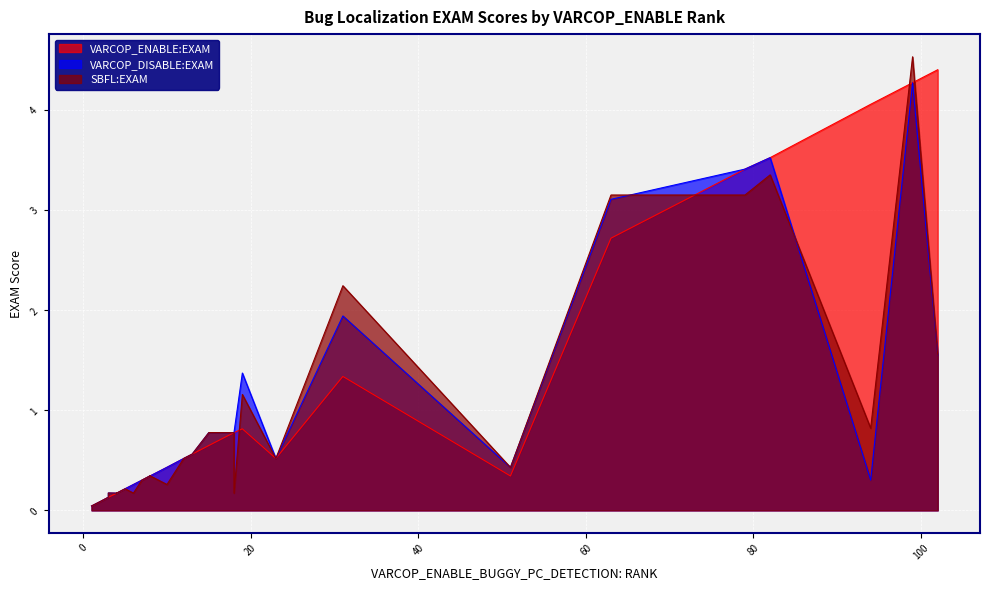

Rank the series by their maximum value, from lowest to highest.

VARCOP_DISABLE:EXAM, VARCOP_ENABLE:EXAM, SBFL:EXAM